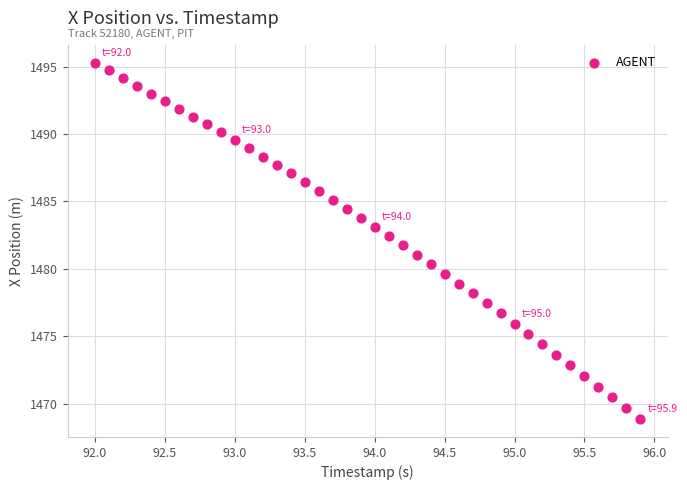

What is the range of Y values (max minus min)?

26.4